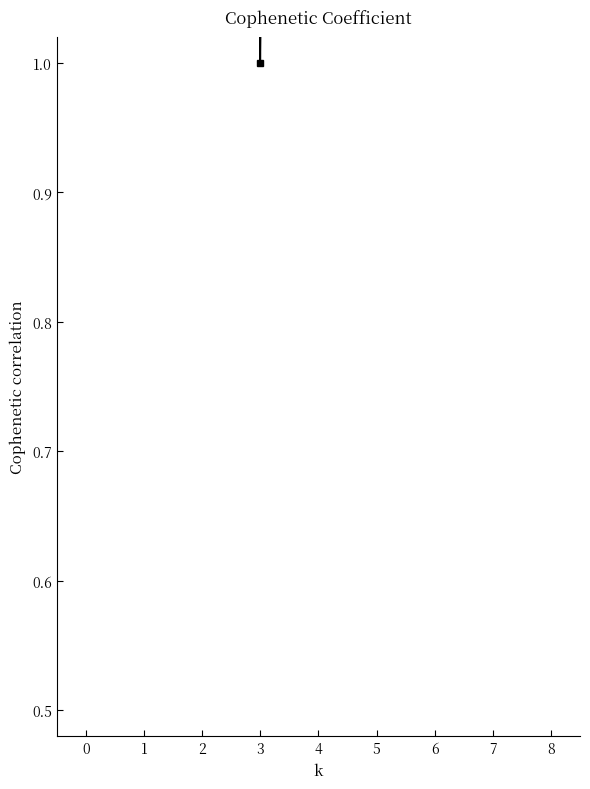

Rank the categories by value from lowest to highest.

3, 0, 8, 1, 5, 4, 2, 6, 7